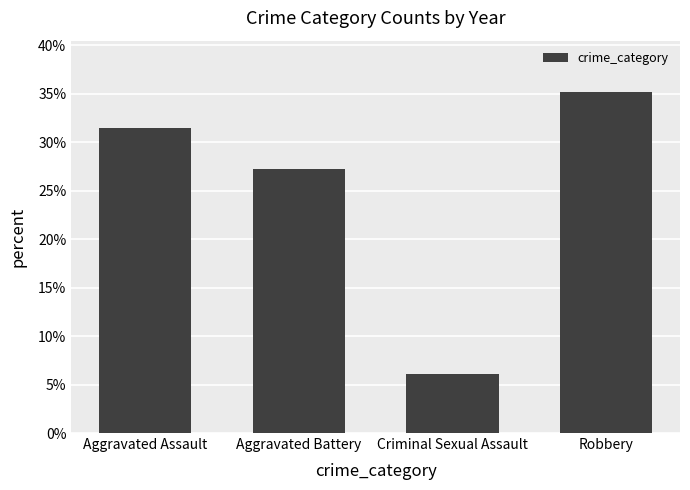

Where is the data nearest to the value 0?

Criminal Sexual Assault